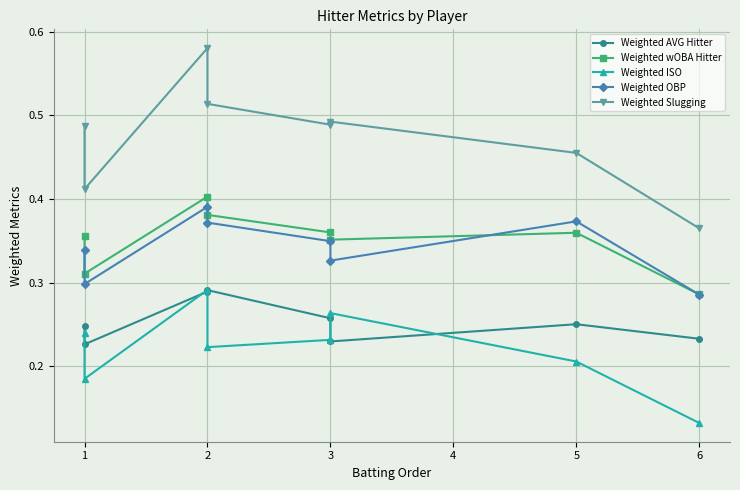

The value of Weighted ISO at 3 is 0.4. True or false?

False